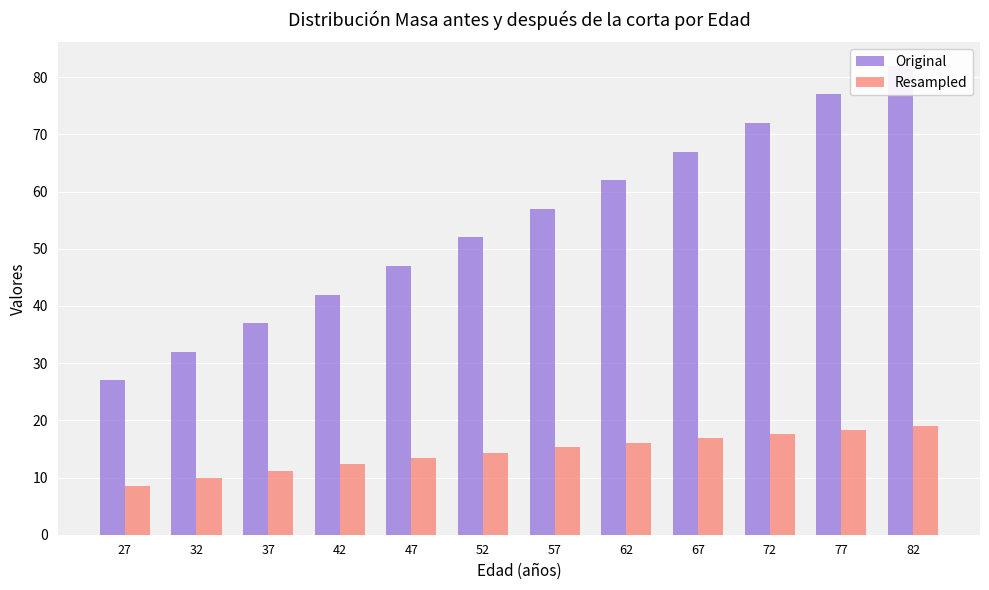

What is the difference between the Original values at 62 and 42?

20.0